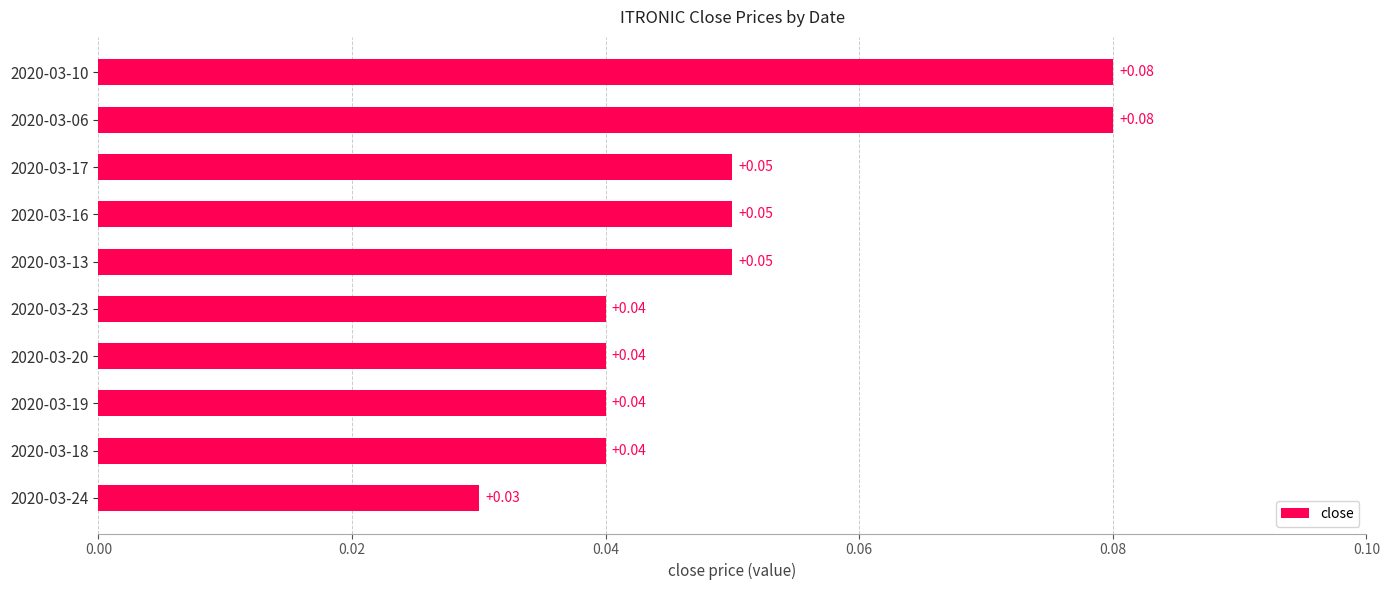

Between 2020-03-23 and 2020-03-16, which is larger?

2020-03-16